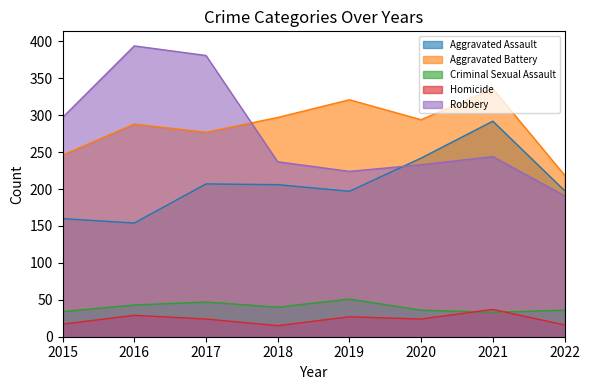

Between 2018 and 2019, which is larger?

2018